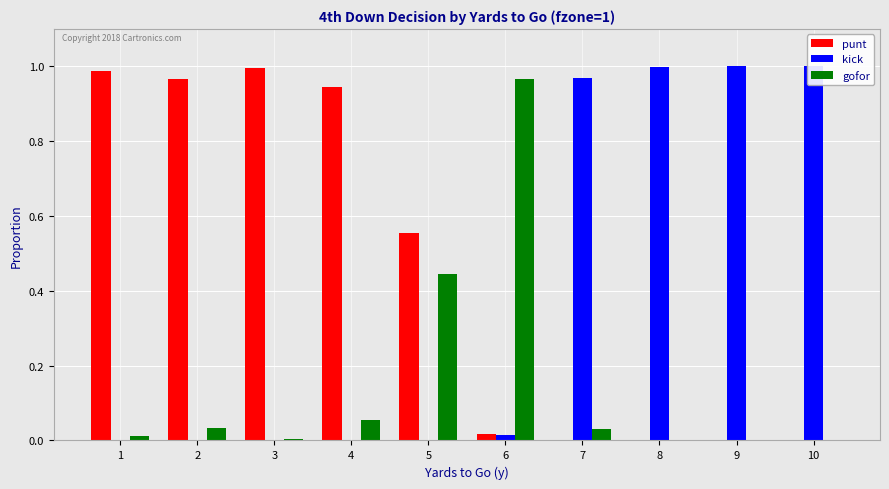

Does the chart contain stacked bars?

No